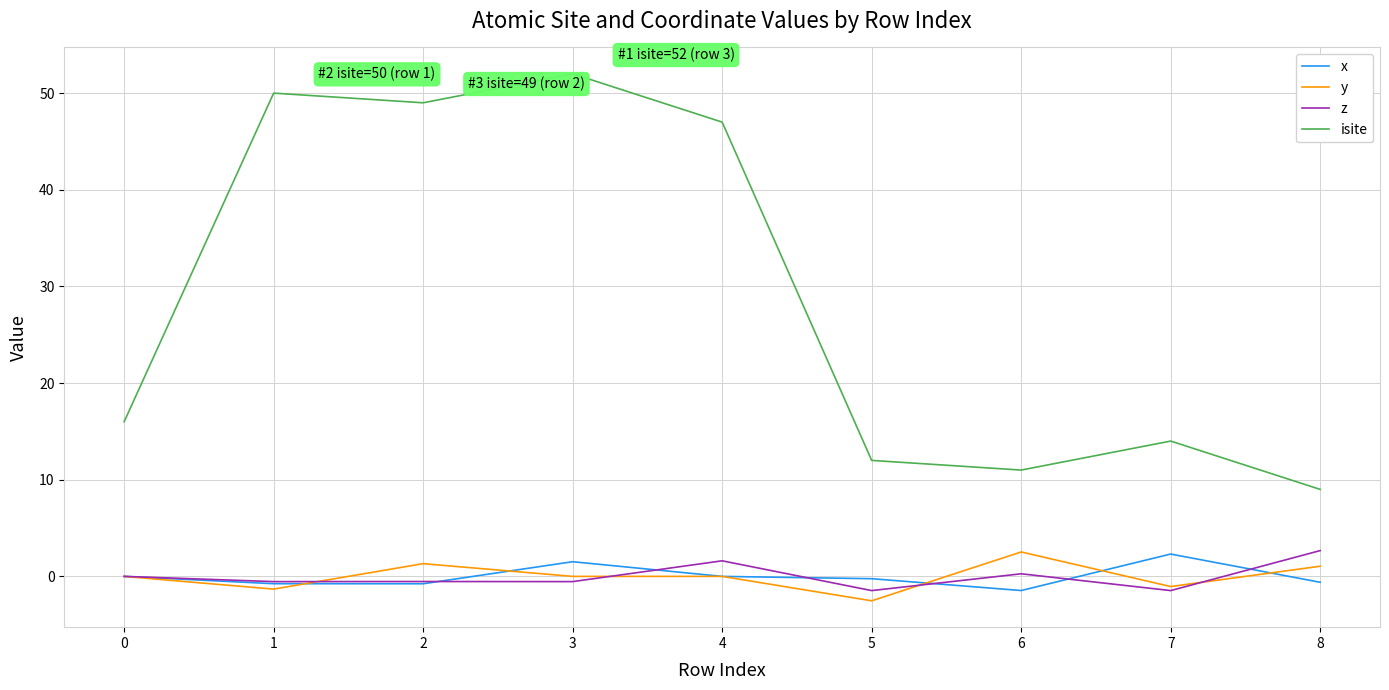

In isite, how many points are lower than both neighbors (excluding endpoints)?

2